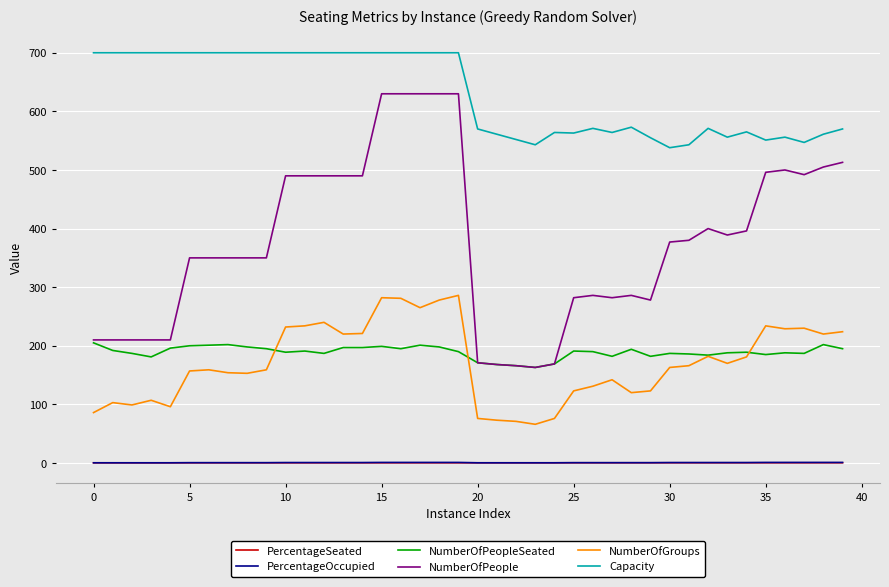

What is the minimum value for NumberOfPeople?

163.0